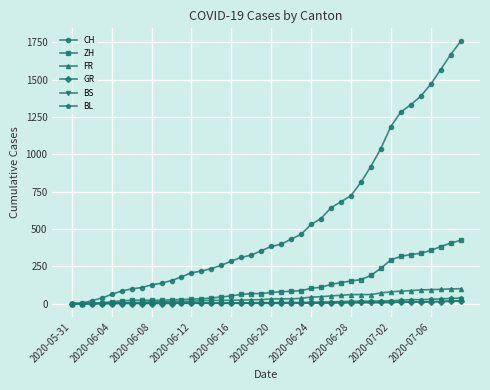

Which series has the largest total across all categories?

CH